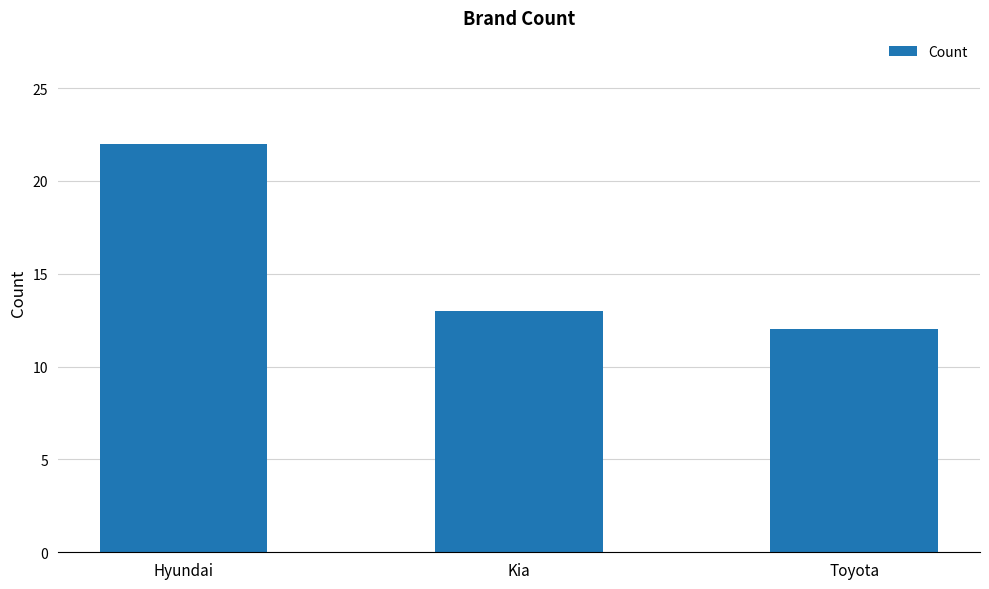

Reading right to left, what are all the values shown in this chart?

12	13	22